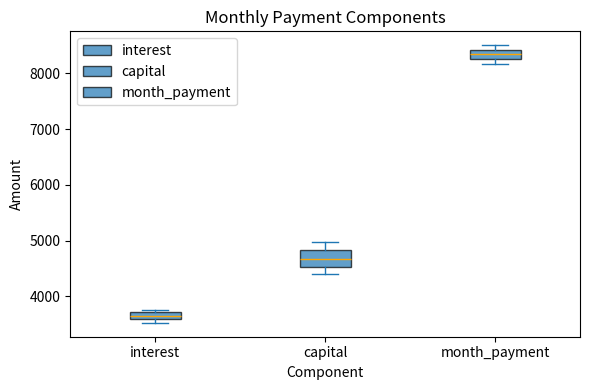

Where is the upper edge of the box for month_payment on the y-axis? The values are not printed on the chart, so give them approximately, as read against the axis.

8400